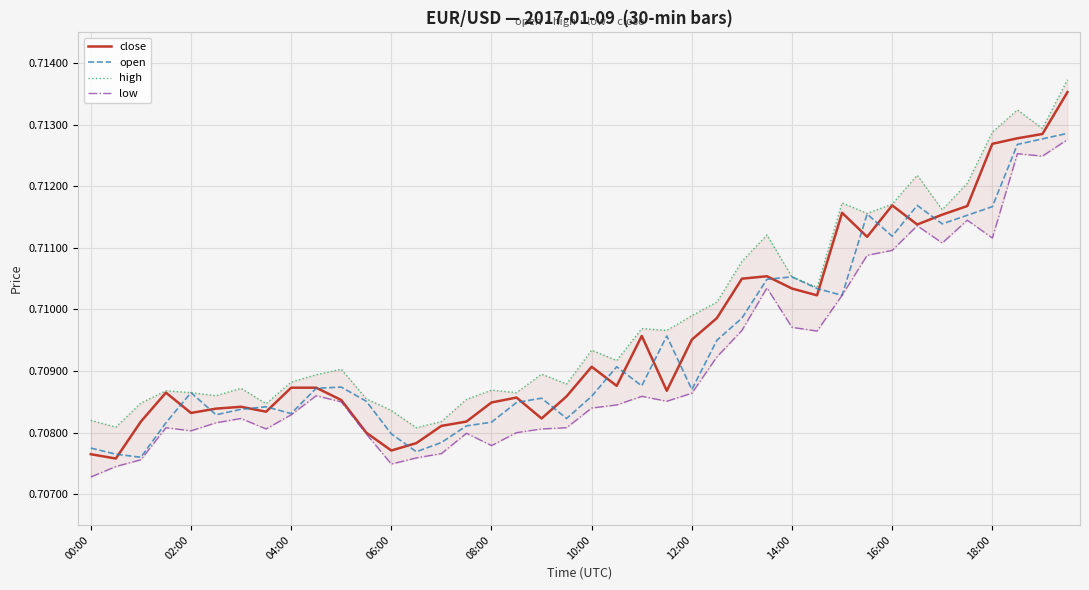

List the series in order of their peak value, highest first.

high, close, open, low